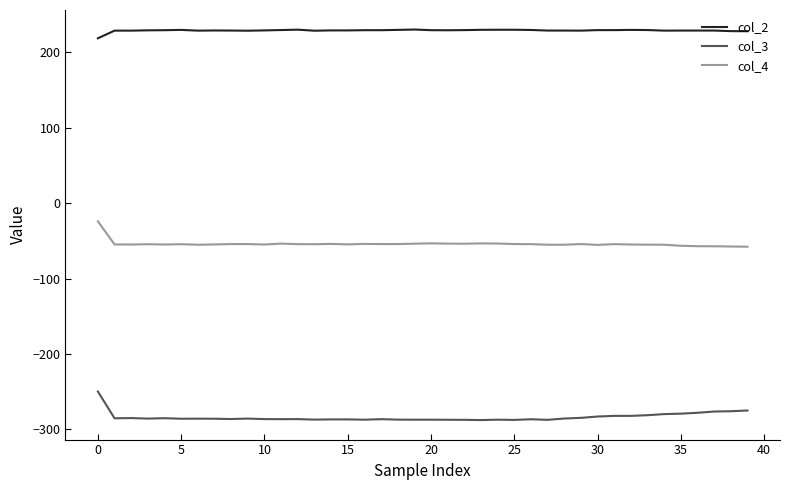

What is the difference between the maximum and second lowest values in the col_2 series?

2.2